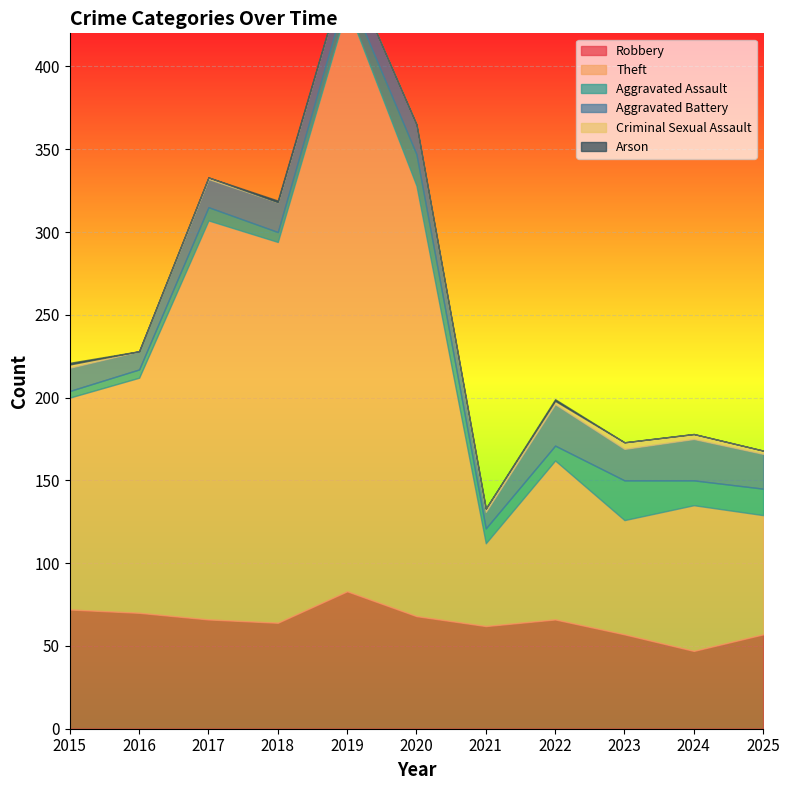

Count the number of data series in this chart.

6